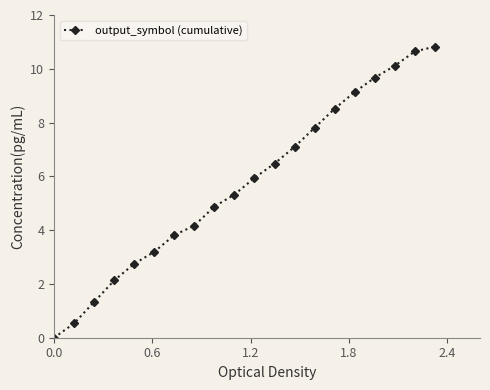

True or false: there are more than 2 points higher than both neighbors.

False